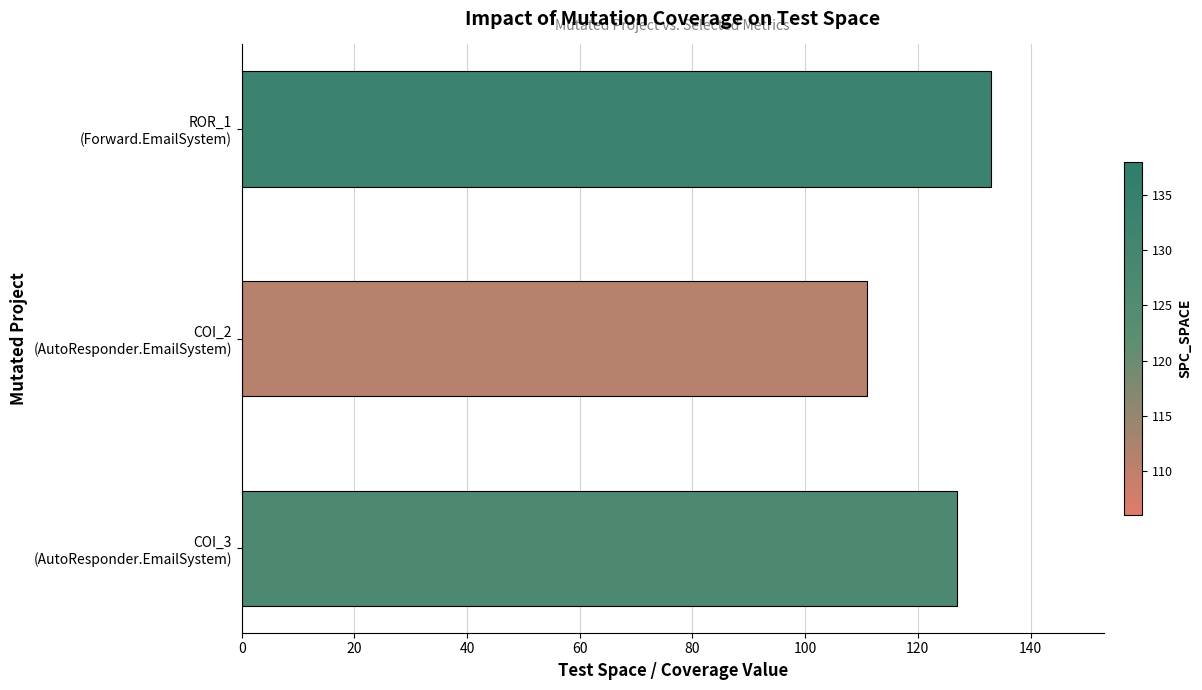

What is the difference between the maximum and minimum values?

22